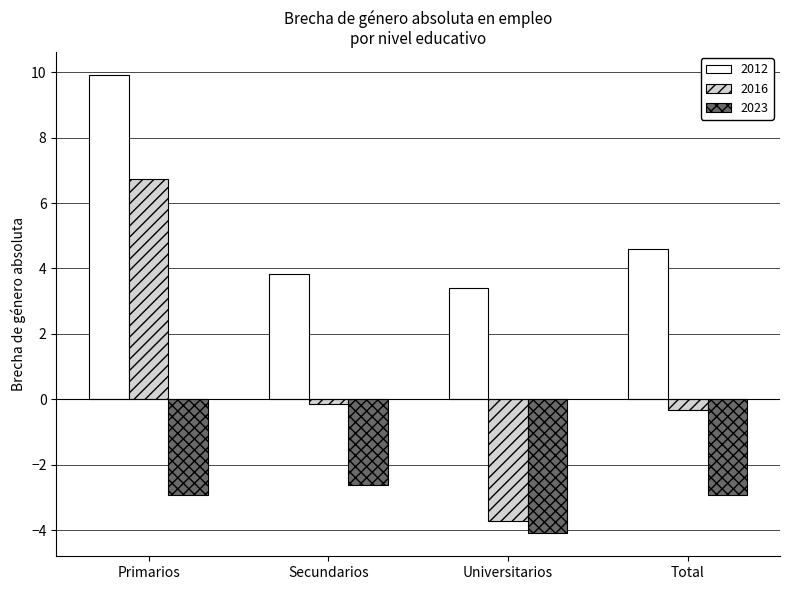

At which category does the chart reach its minimum across all series?

Universitarios